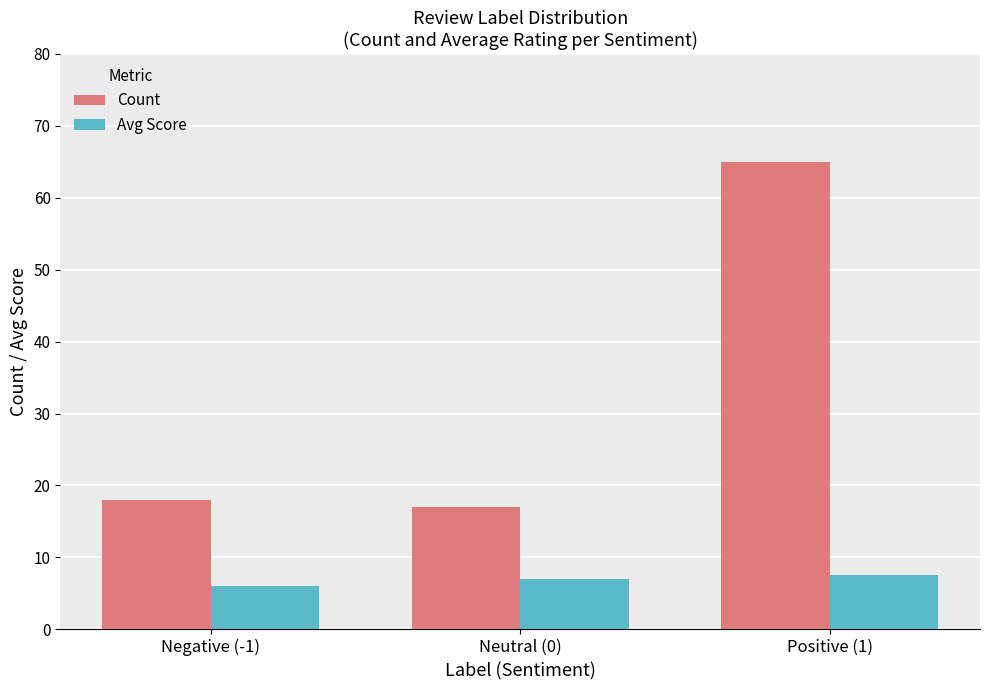

What is the difference between the maximum and second lowest values in the Count series?

47.0